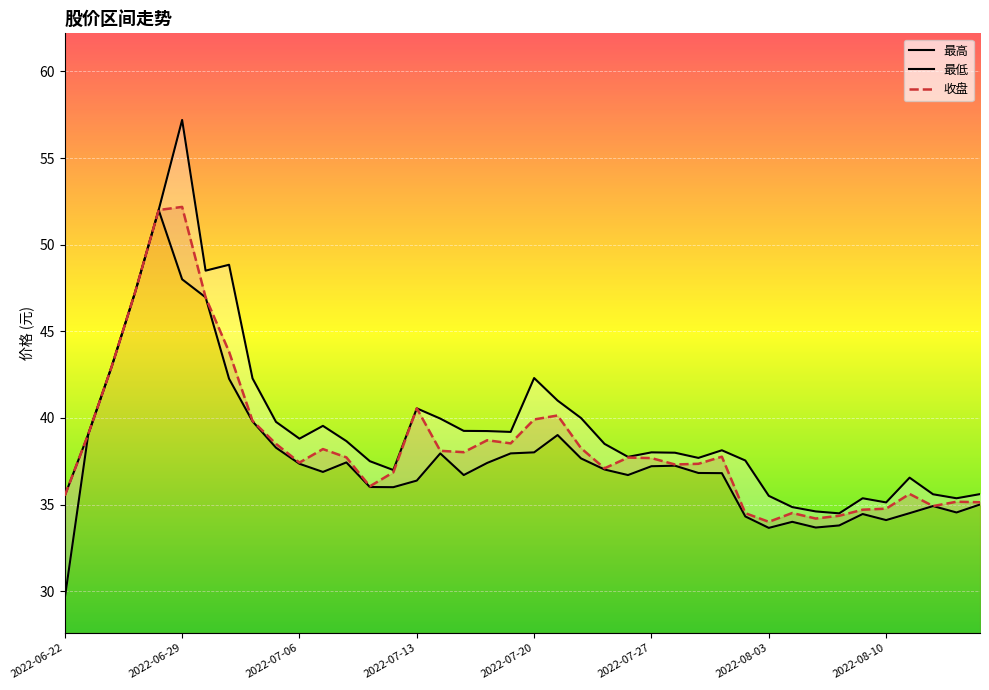

Rank the series by their maximum value, from lowest to highest.

最低, 收盘, 最高